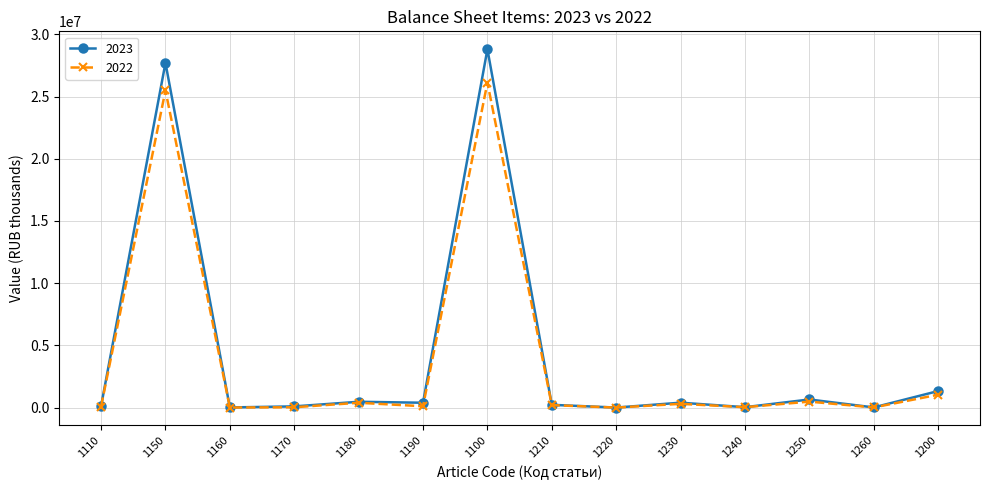

Which series changed the most between 1170 and 1230?

2023